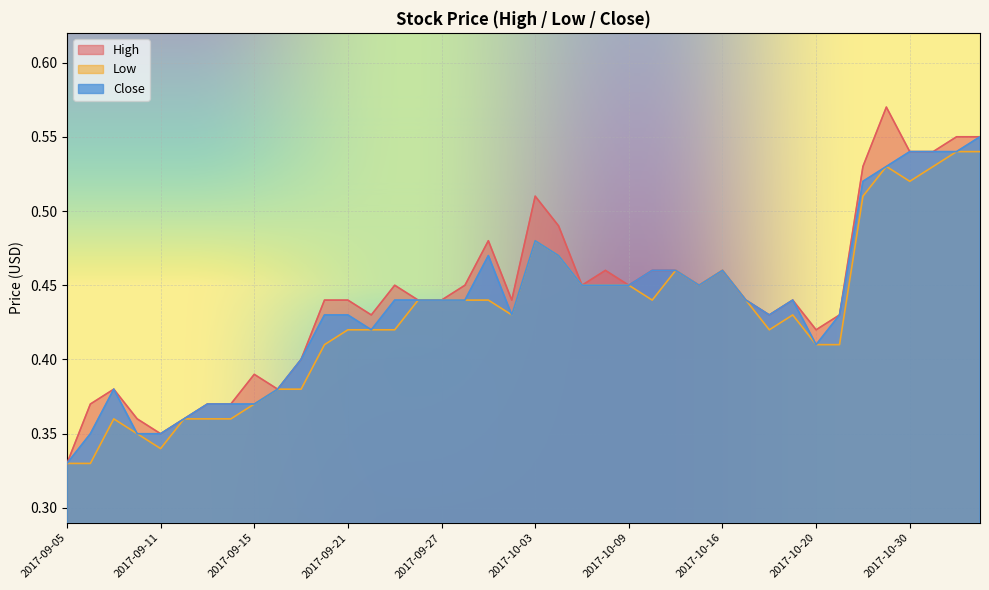

What is the label of the 40th point from the left?

2017-11-02